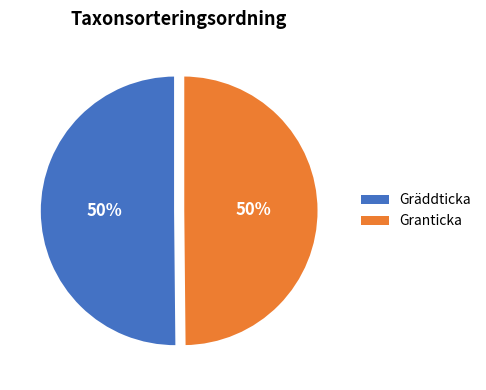

To the nearest percent, what is the combined percentage of Gräddticka and Granticka?

100%